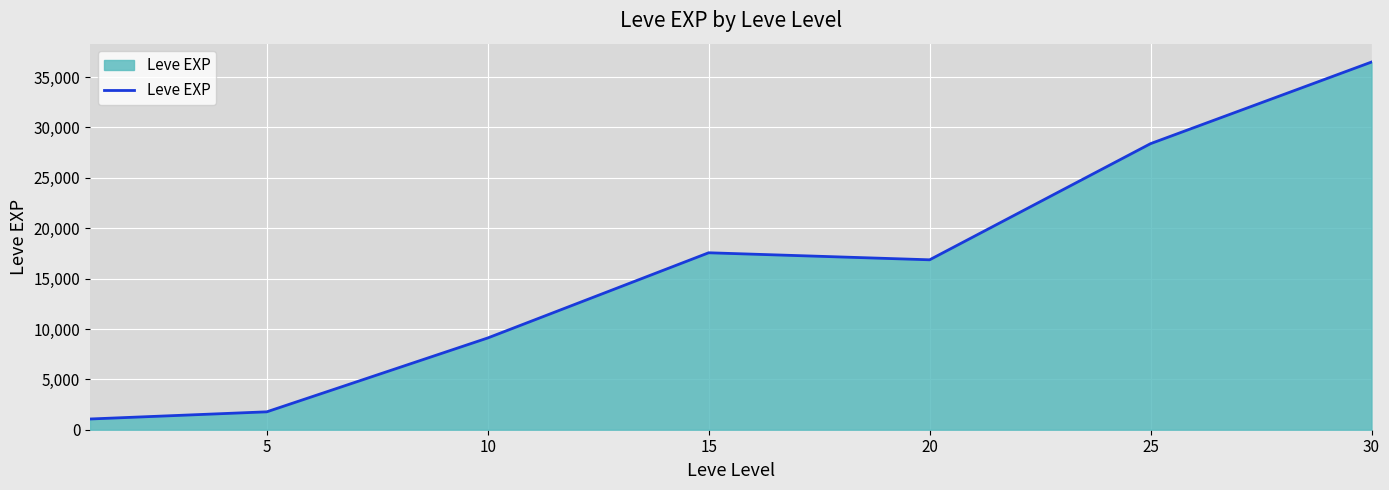

True or false: the data has more than 2 interior local peaks.

False